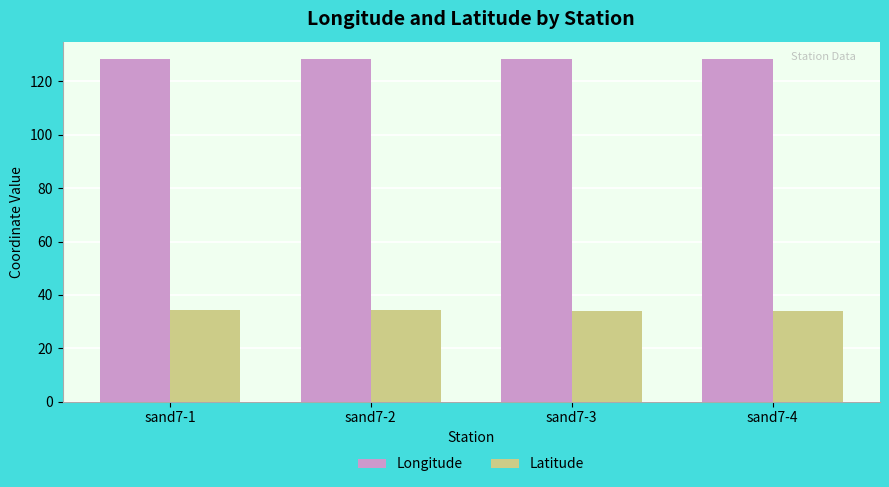

What is the value of the Latitude bar at the 2nd from the left?

34.2